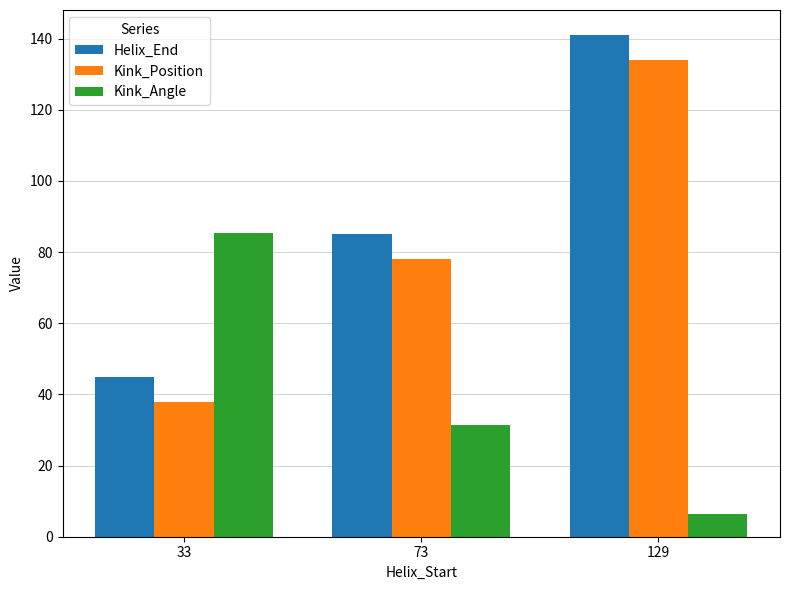

What are all the series names shown in the legend?

Helix_End, Kink_Position, Kink_Angle